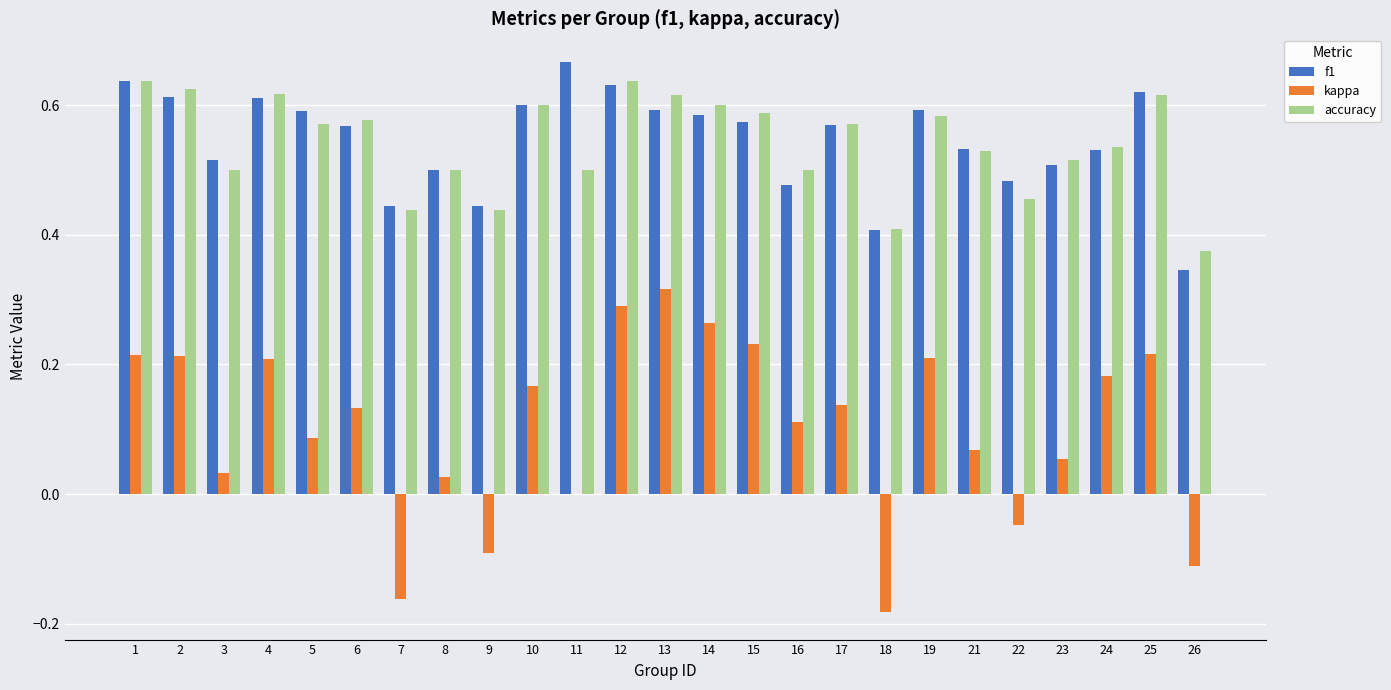

At which category is the sum across all series the highest?

12